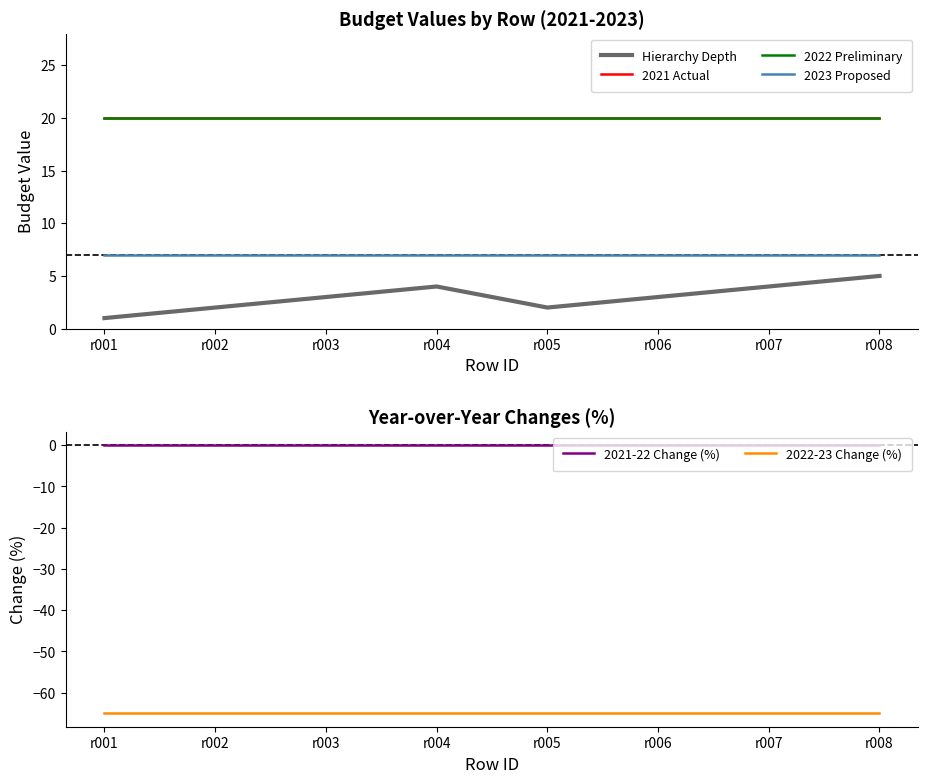

What is the maximum value shown in the chart?

20